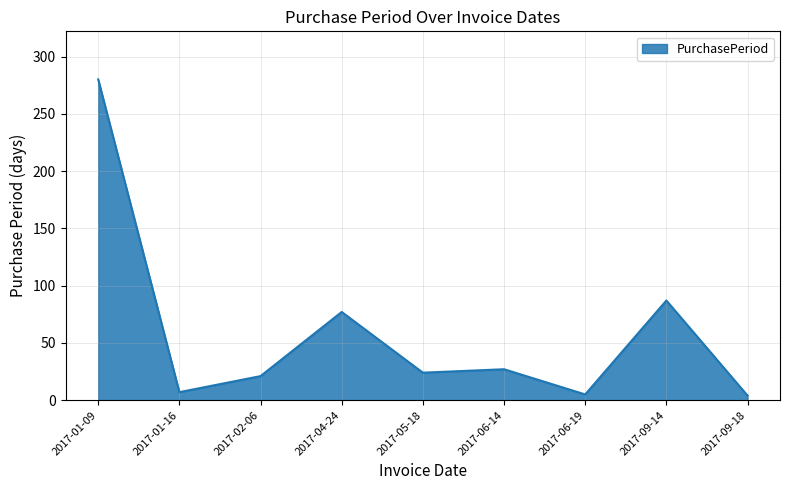

Where is the first local maximum?

2017-04-24